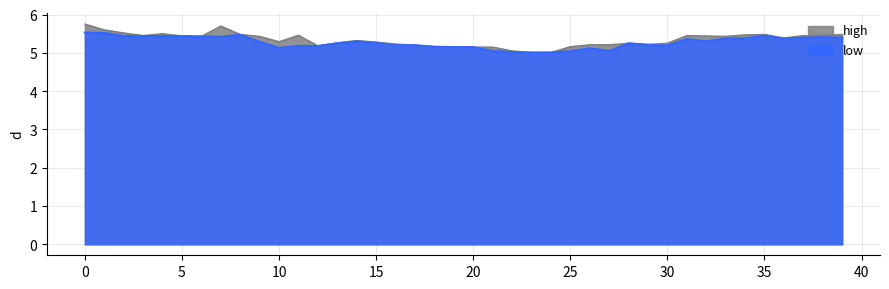

Reading left to right, transcribe all the data shown in this chart.

high: 0=5.8	1=5.6	2=5.5	3=5.5	4=5.5	5=5.4	6=5.4	7=5.7	8=5.5	9=5.4	10=5.3	11=5.5	12=5.2	13=5.3	14=5.3	15=5.3	16=5.2	17=5.2	18=5.2	19=5.2	20=5.2	21=5.2	22=5.0	23=5.0	24=5.0	25=5.2	26=5.2	27=5.2	28=5.2	29=5.2	30=5.2	31=5.5	32=5.4	33=5.4	34=5.5	35=5.5	36=5.4	37=5.5	38=5.5	39=5.5
low: 0=5.5	1=5.5	2=5.4	3=5.4	4=5.4	5=5.4	6=5.4	7=5.4	8=5.5	9=5.3	10=5.1	11=5.2	12=5.2	13=5.2	14=5.3	15=5.3	16=5.2	17=5.2	18=5.2	19=5.2	20=5.2	21=5.0	22=5.0	23=5.0	24=5.0	25=5.0	26=5.1	27=5.0	28=5.2	29=5.2	30=5.2	31=5.4	32=5.3	33=5.4	34=5.4	35=5.5	36=5.4	37=5.4	38=5.4	39=5.4